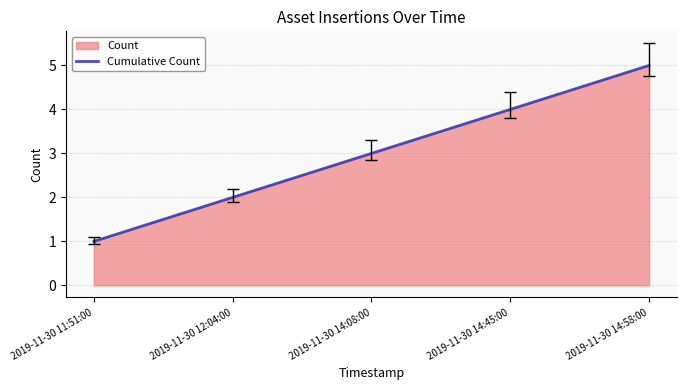

Reading left to right, what are all the values shown in this chart?

1	2	3	4	5